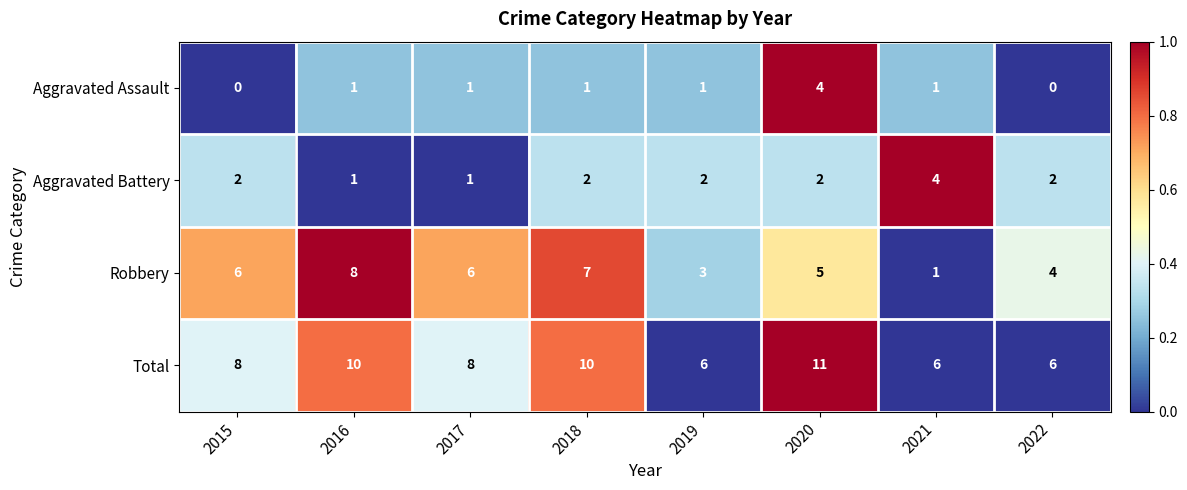

What is the difference between the highest and lowest values at 2019?

5